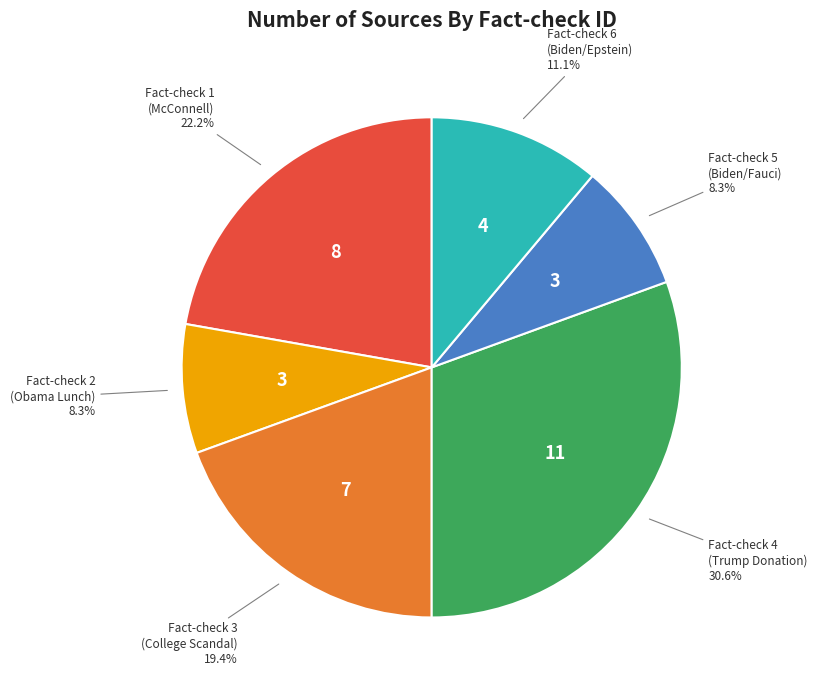

Is there any slice that represents more than half of the pie?

No